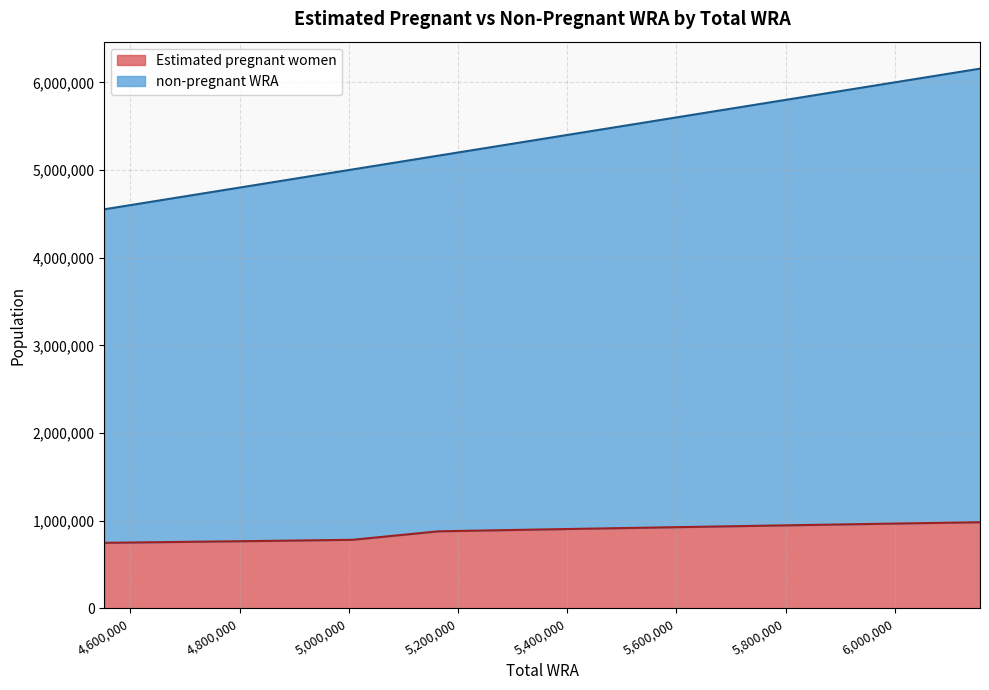

Rank the series by their maximum value, from lowest to highest.

Estimated pregnant women, non-pregnant WRA